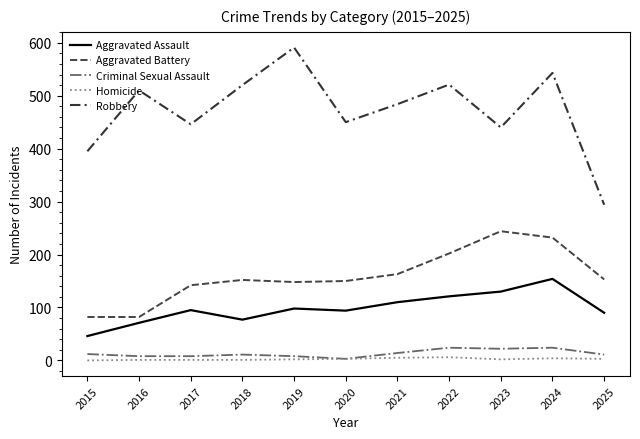

List the series in order of their peak value, lowest first.

Homicide, Criminal Sexual Assault, Aggravated Assault, Aggravated Battery, Robbery